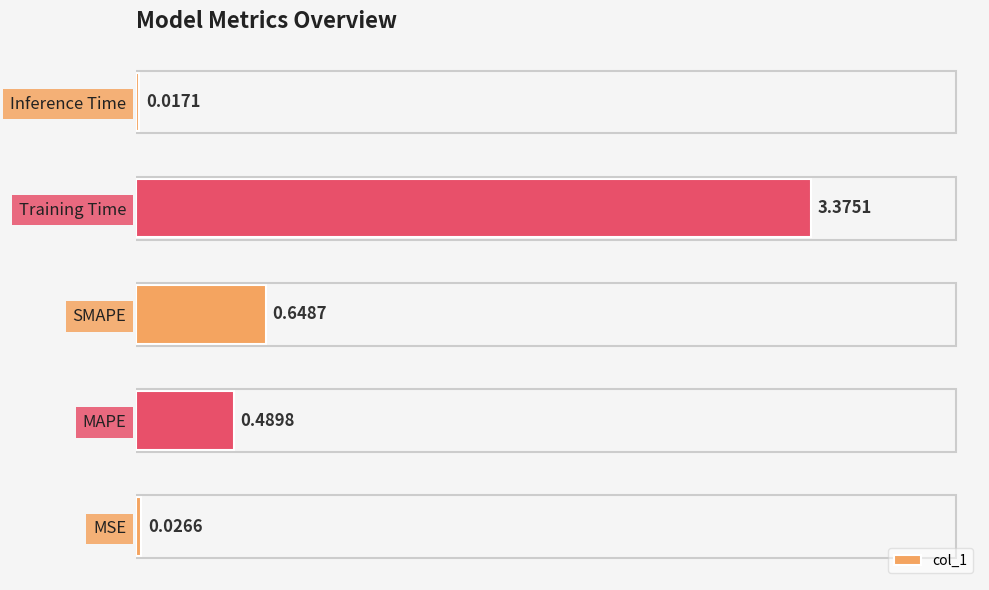

Rank the categories by value from lowest to highest.

Inference Time, MSE, MAPE, SMAPE, Training Time